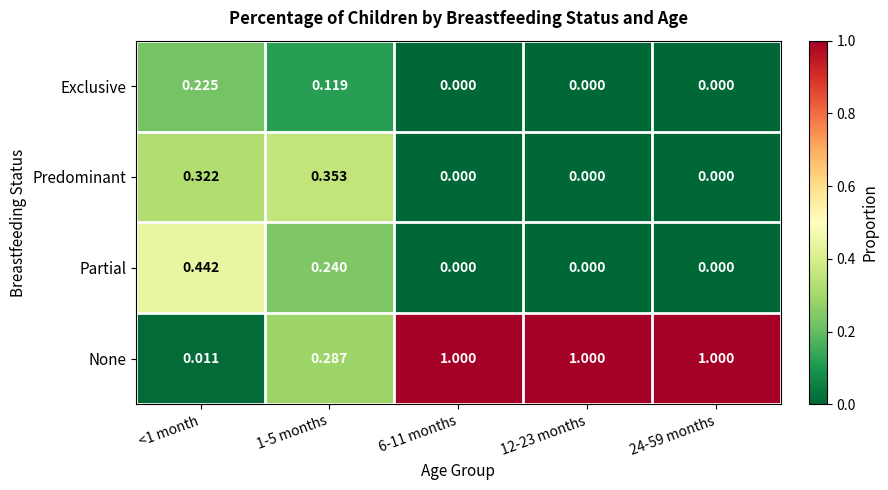

List the series in order of their peak value, lowest first.

Exclusive, Predominant, Partial, None